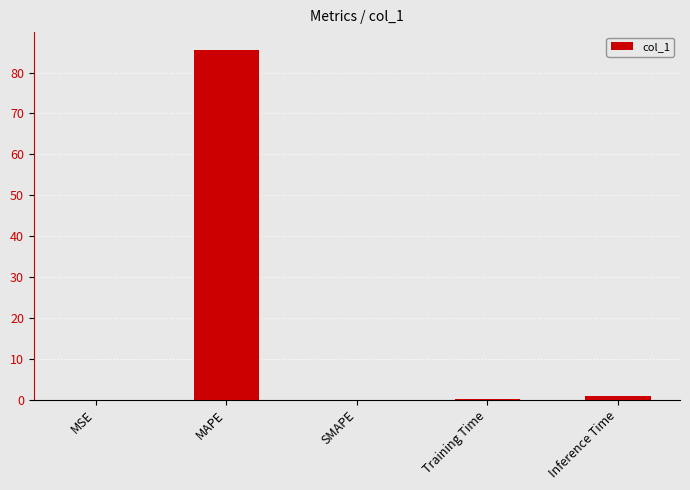

What is the difference between the values at MAPE and SMAPE?

85.6